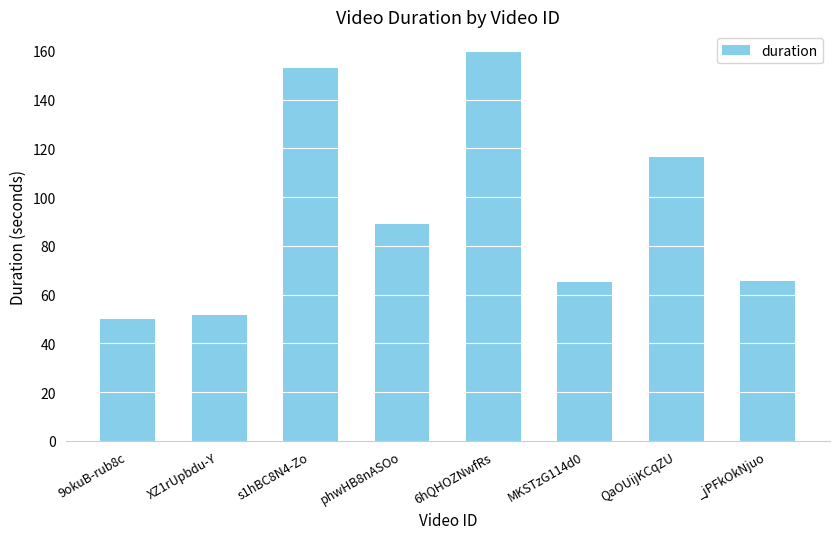

How many data points are less than 88?

4